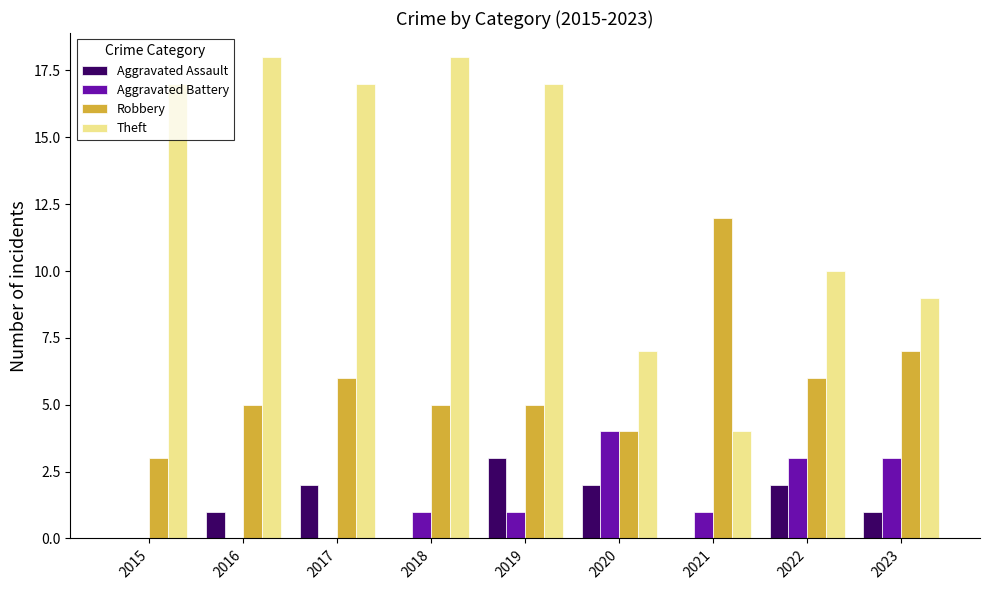

Reading left to right, list all the values displayed in this chart.

Aggravated Assault: 2015=0	2016=1	2017=2	2018=0	2019=3	2020=2	2021=0	2022=2	2023=1
Aggravated Battery: 2015=0	2016=0	2017=0	2018=1	2019=1	2020=4	2021=1	2022=3	2023=3
Robbery: 2015=3	2016=5	2017=6	2018=5	2019=5	2020=4	2021=12	2022=6	2023=7
Theft: 2015=17	2016=18	2017=17	2018=18	2019=17	2020=7	2021=4	2022=10	2023=9